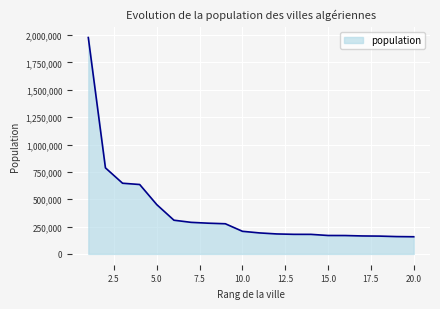

What is the greatest value displayed?

1977663